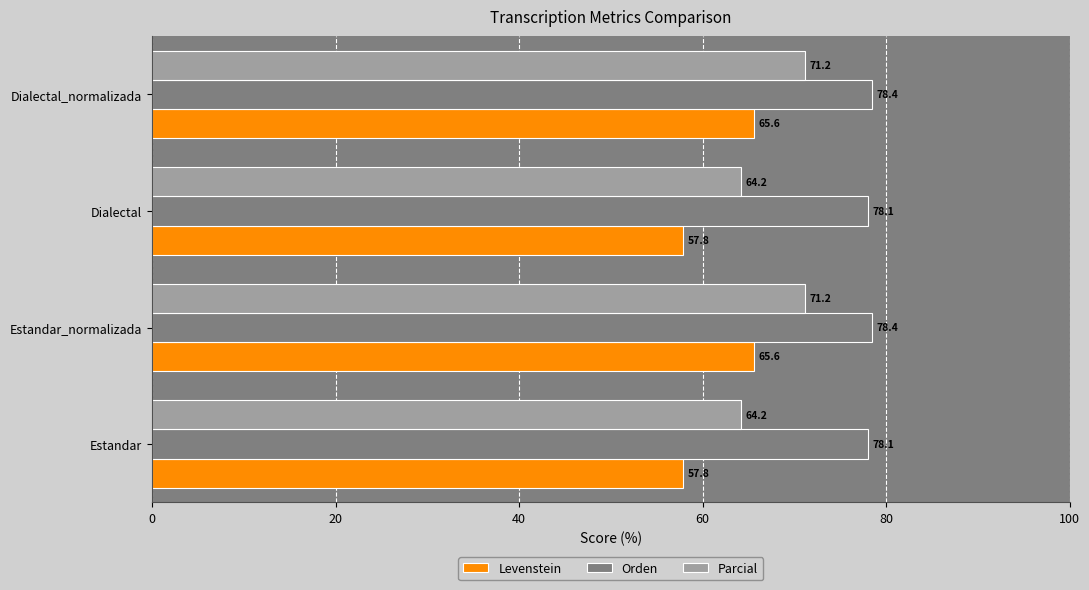

Rank the series by their average value, from lowest to highest.

Levenstein, Parcial, Orden